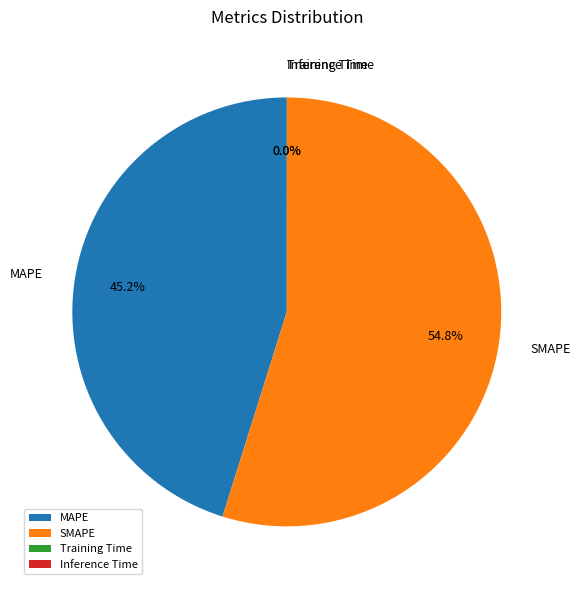

Does any single category account for the majority?

Yes